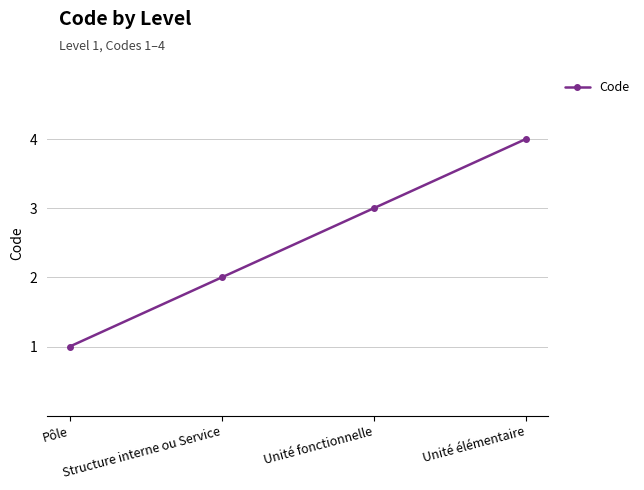

Which category has the lowest value across all series?

Pôle